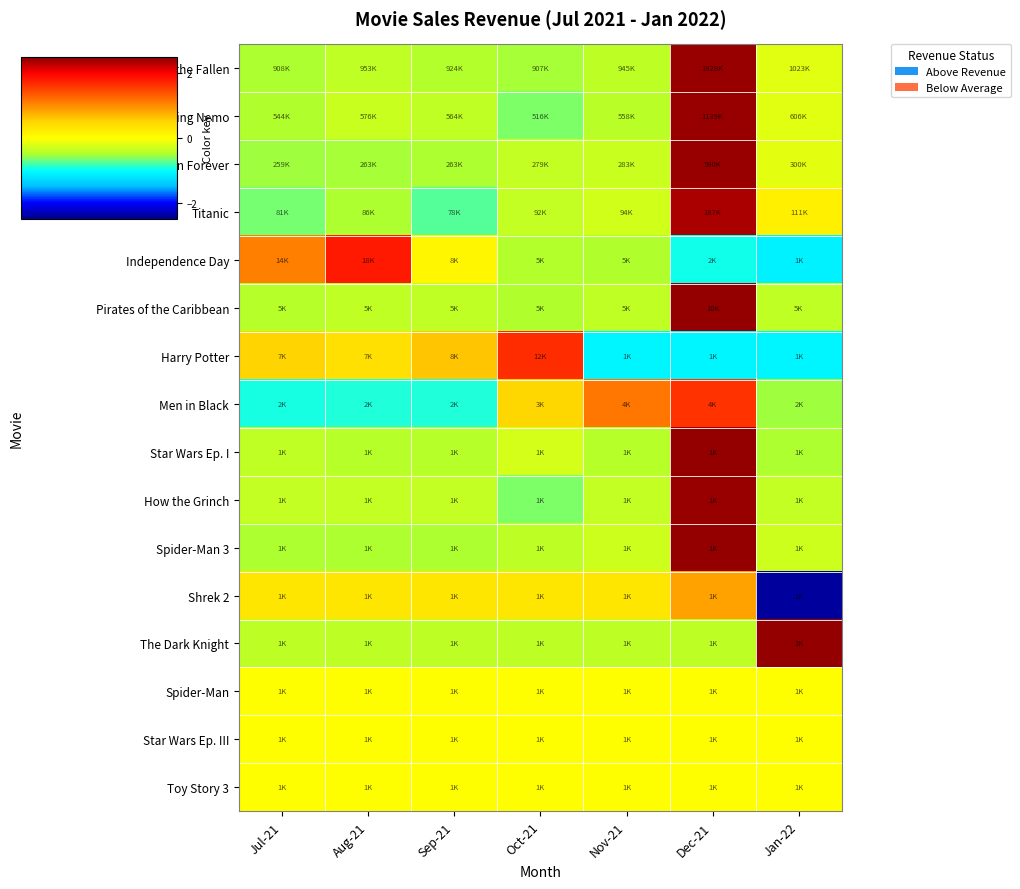

Reading left to right, extract all data points from this chart.

Transformers: Revenge of the Fallen: Jul-21=-0.5	Aug-21=-0.4	Sep-21=-0.5	Oct-21=-0.5	Nov-21=-0.4	Dec-21=2.4	Jan-22=-0.2
Finding Nemo: Jul-21=-0.5	Aug-21=-0.3	Sep-21=-0.4	Oct-21=-0.6	Nov-21=-0.4	Dec-21=2.4	Jan-22=-0.2
Batman Forever: Jul-21=-0.5	Aug-21=-0.5	Sep-21=-0.5	Oct-21=-0.4	Nov-21=-0.3	Dec-21=2.4	Jan-22=-0.2
Titanic: Jul-21=-0.6	Aug-21=-0.5	Sep-21=-0.7	Oct-21=-0.4	Nov-21=-0.3	Dec-21=2.3	Jan-22=0.2
Independence Day: Jul-21=1.1	Aug-21=1.8	Sep-21=0.1	Oct-21=-0.5	Nov-21=-0.5	Dec-21=-0.9	Jan-22=-1.1
Pirates of the Caribbean: Jul-21=-0.4	Aug-21=-0.4	Sep-21=-0.4	Oct-21=-0.5	Nov-21=-0.4	Dec-21=2.4	Jan-22=-0.4
Harry Potter: Jul-21=0.5	Aug-21=0.4	Sep-21=0.6	Oct-21=1.7	Nov-21=-1.1	Dec-21=-1.1	Jan-22=-1.1
Men in Black: Jul-21=-0.9	Aug-21=-0.9	Sep-21=-0.9	Oct-21=0.5	Nov-21=1.2	Dec-21=1.6	Jan-22=-0.5
Star Wars Ep. I: Jul-21=-0.4	Aug-21=-0.4	Sep-21=-0.4	Oct-21=-0.3	Nov-21=-0.4	Dec-21=2.4	Jan-22=-0.5
How the Grinch: Jul-21=-0.4	Aug-21=-0.4	Sep-21=-0.4	Oct-21=-0.6	Nov-21=-0.4	Dec-21=2.4	Jan-22=-0.4
Spider-Man 3: Jul-21=-0.5	Aug-21=-0.5	Sep-21=-0.5	Oct-21=-0.4	Nov-21=-0.3	Dec-21=2.4	Jan-22=-0.3
Shrek 2: Jul-21=0.3	Aug-21=0.3	Sep-21=0.3	Oct-21=0.3	Nov-21=0.3	Dec-21=0.9	Jan-22=-2.4
The Dark Knight: Jul-21=-0.4	Aug-21=-0.4	Sep-21=-0.4	Oct-21=-0.4	Nov-21=-0.4	Dec-21=-0.4	Jan-22=2.4
Spider-Man: Jul-21=0.0	Aug-21=0.0	Sep-21=0.0	Oct-21=0.0	Nov-21=0.0	Dec-21=0.0	Jan-22=0.0
Star Wars Ep. III: Jul-21=0.0	Aug-21=0.0	Sep-21=0.0	Oct-21=0.0	Nov-21=0.0	Dec-21=0.0	Jan-22=0.0
Toy Story 3: Jul-21=0.0	Aug-21=0.0	Sep-21=0.0	Oct-21=0.0	Nov-21=0.0	Dec-21=0.0	Jan-22=0.0